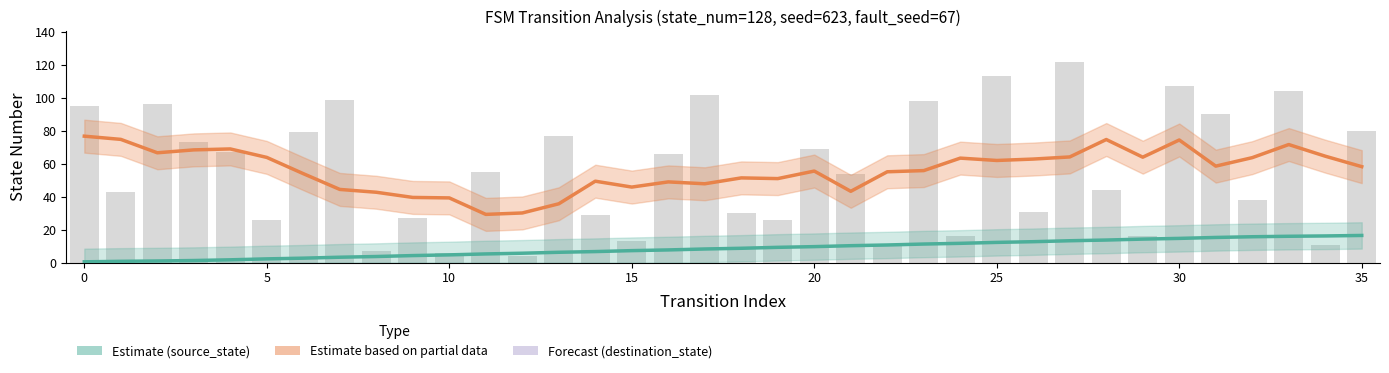

What is the average value of the Estimate (source_state) series?

8.5